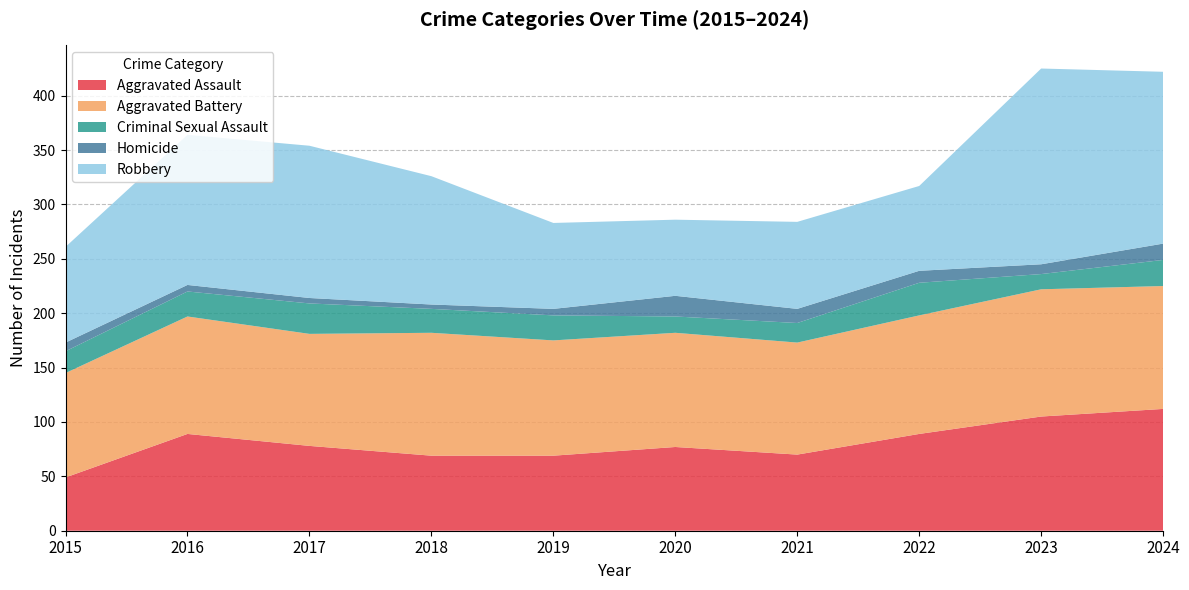

Reading right to left, transcribe all the data shown in this chart.

Aggravated Assault: 2024=112	2023=105	2022=89	2021=70	2020=77	2019=69	2018=69	2017=78	2016=89	2015=49
Aggravated Battery: 2024=113	2023=117	2022=109	2021=103	2020=105	2019=106	2018=113	2017=103	2016=108	2015=96
Criminal Sexual Assault: 2024=24	2023=14	2022=30	2021=18	2020=15	2019=23	2018=22	2017=28	2016=23	2015=20
Homicide: 2024=15	2023=9	2022=11	2021=13	2020=19	2019=6	2018=4	2017=5	2016=6	2015=8
Robbery: 2024=158	2023=180	2022=78	2021=80	2020=70	2019=79	2018=118	2017=140	2016=138	2015=88